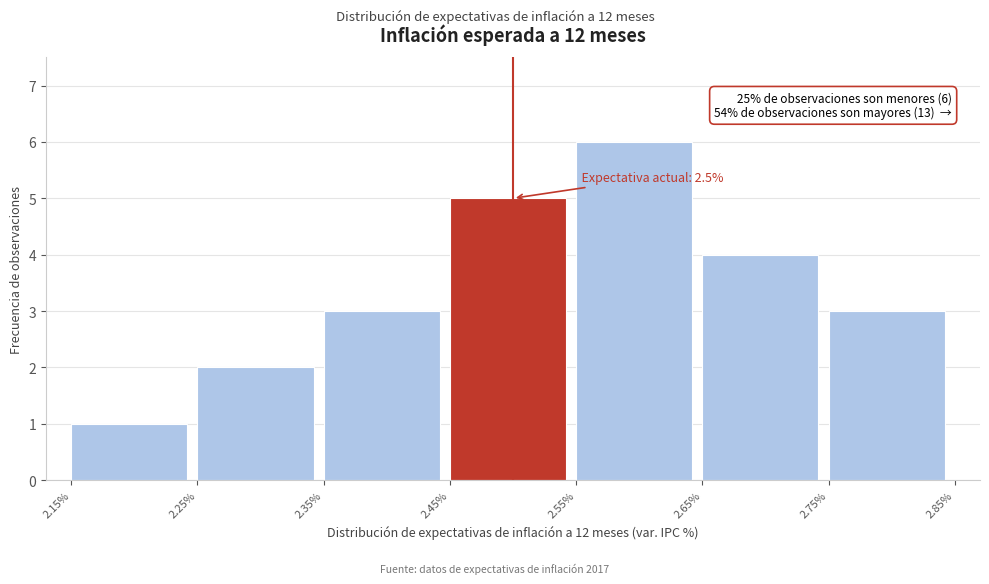

Over which range of the x-axis is the bar tallest?

2.55% to 2.65%